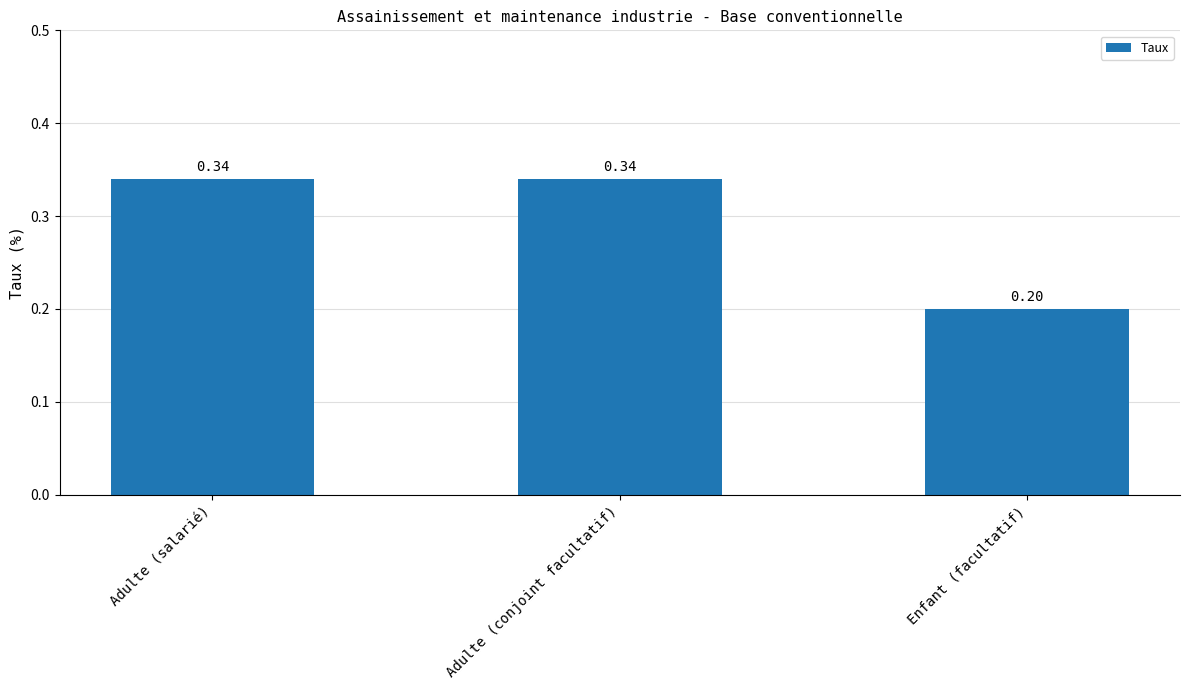

Does the chart contain stacked bars?

No